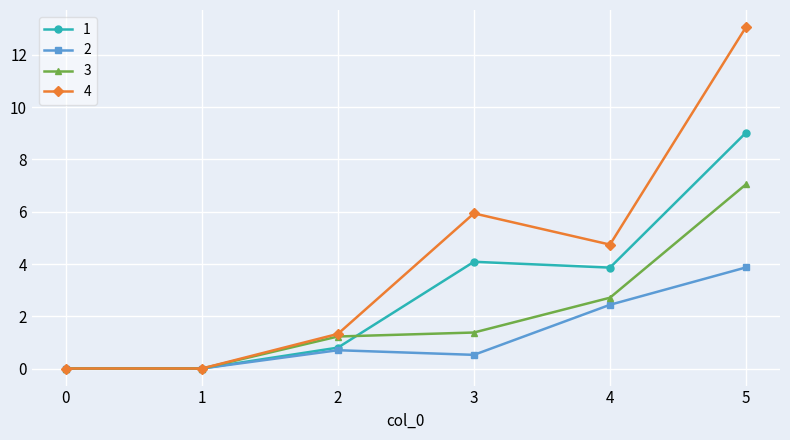

How many 2 values are between 0 and 2?

4